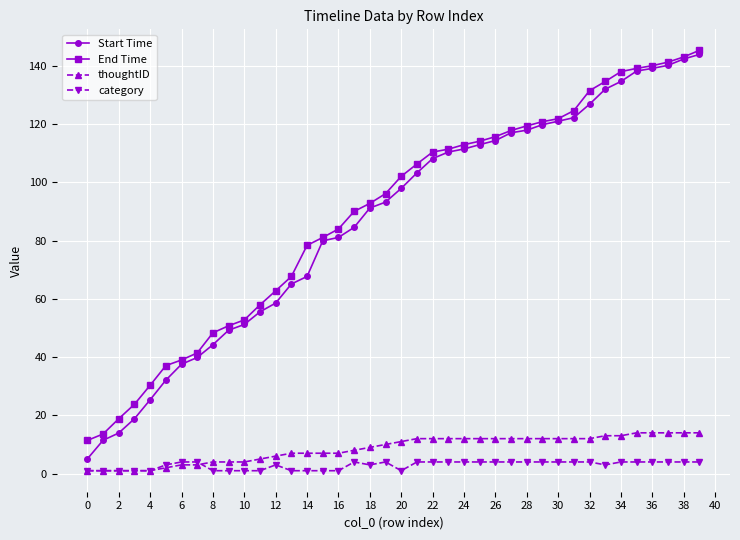

Does the chart have visible grid lines?

Yes